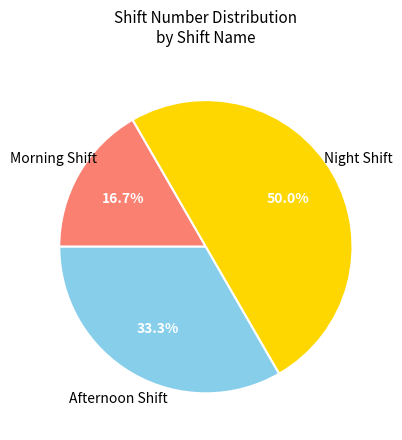

How many slices are in this pie chart?

3